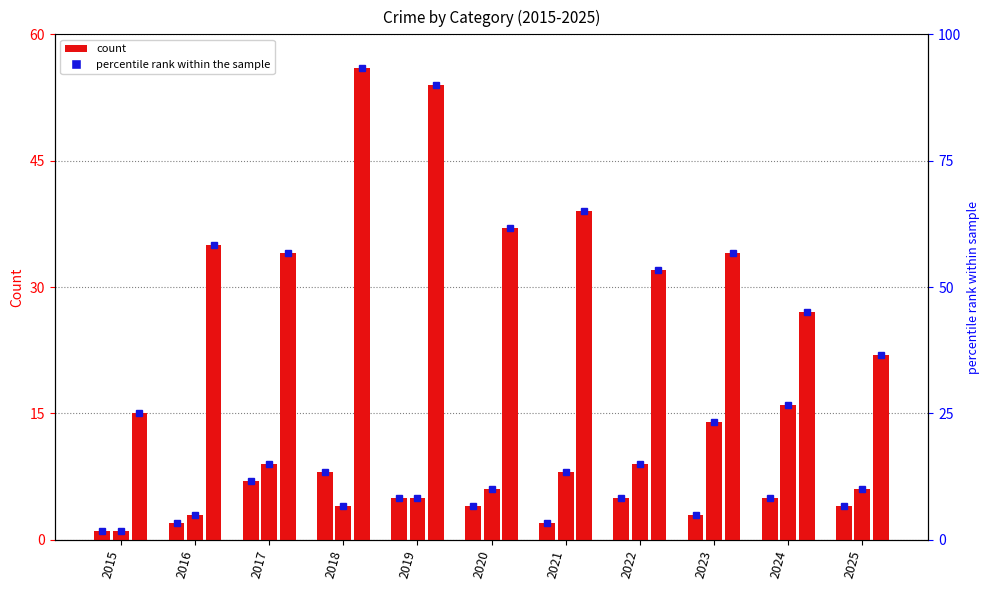

Reading left to right, transcribe all the data shown in this chart.

Aggravated Assault: 1	2	7	8	5	4	2	5	3	5	4
Aggravated Battery: 1	3	9	4	5	6	8	9	14	16	6
Robbery: 15	35	34	56	54	37	39	32	34	27	22